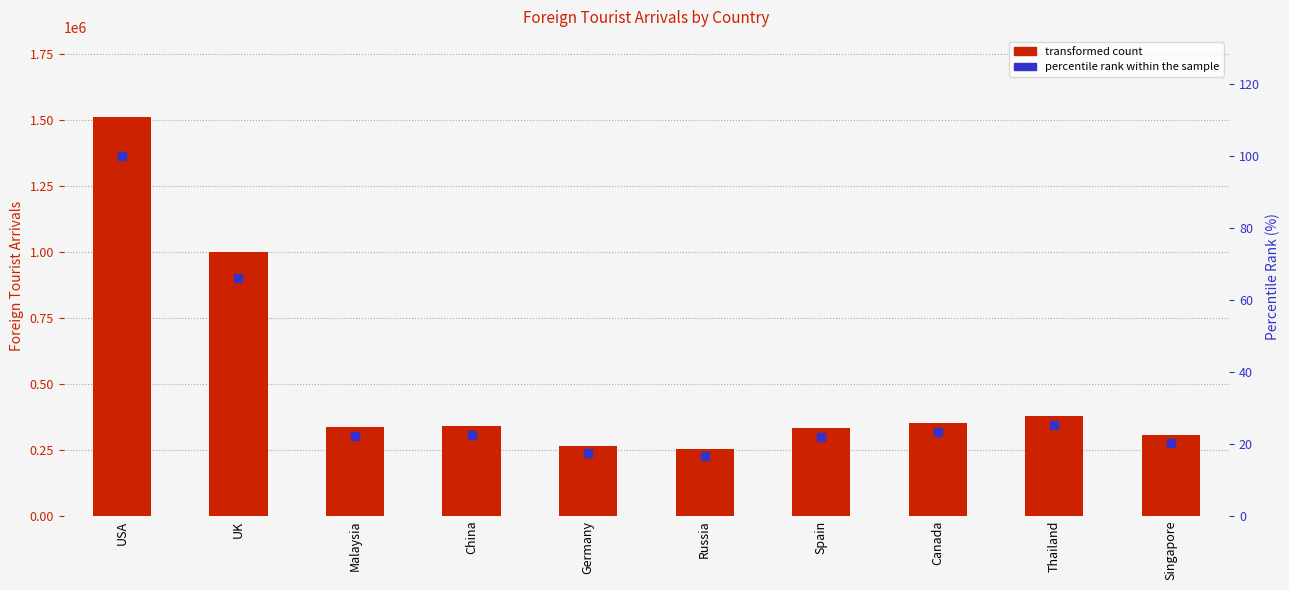

Which series contains the highest Y value?

FTA